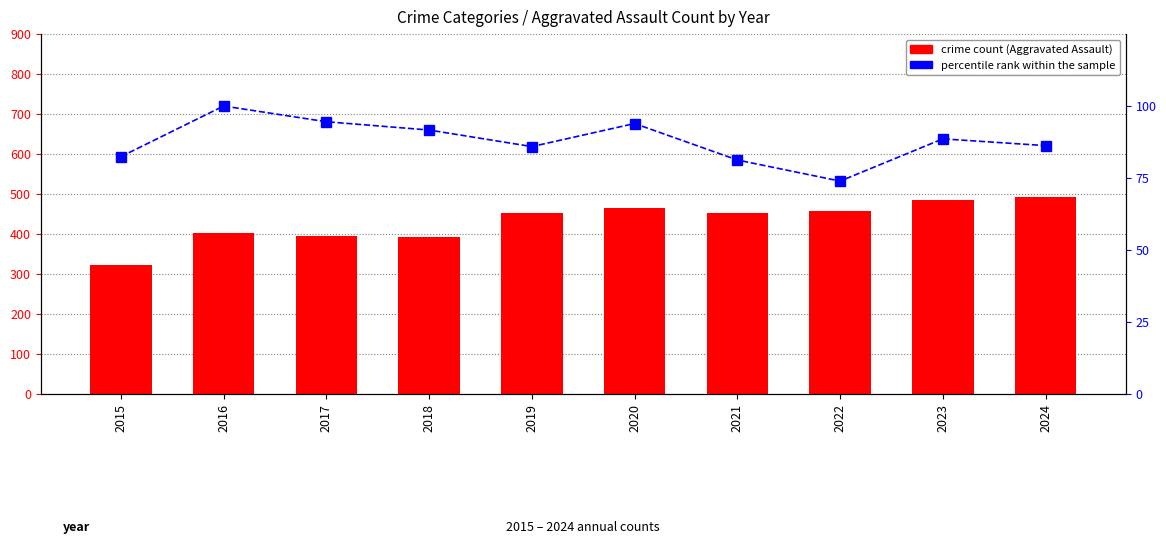

Is it true that Aggravated Assault equals 452.0 at 2019?

True